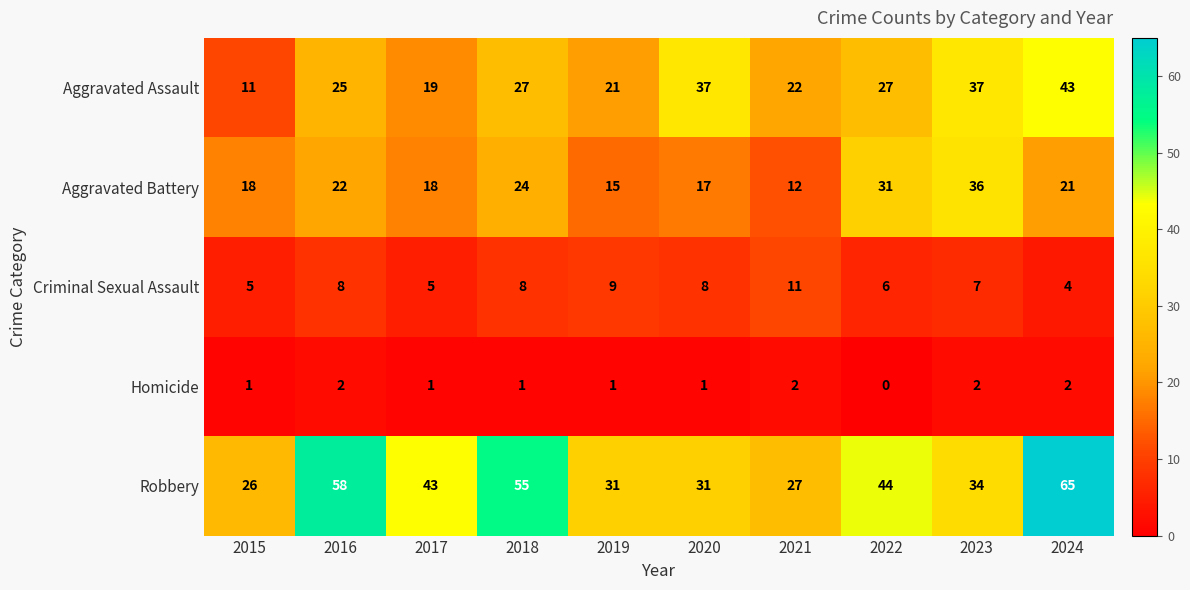

How many categories are shown in the chart?

10